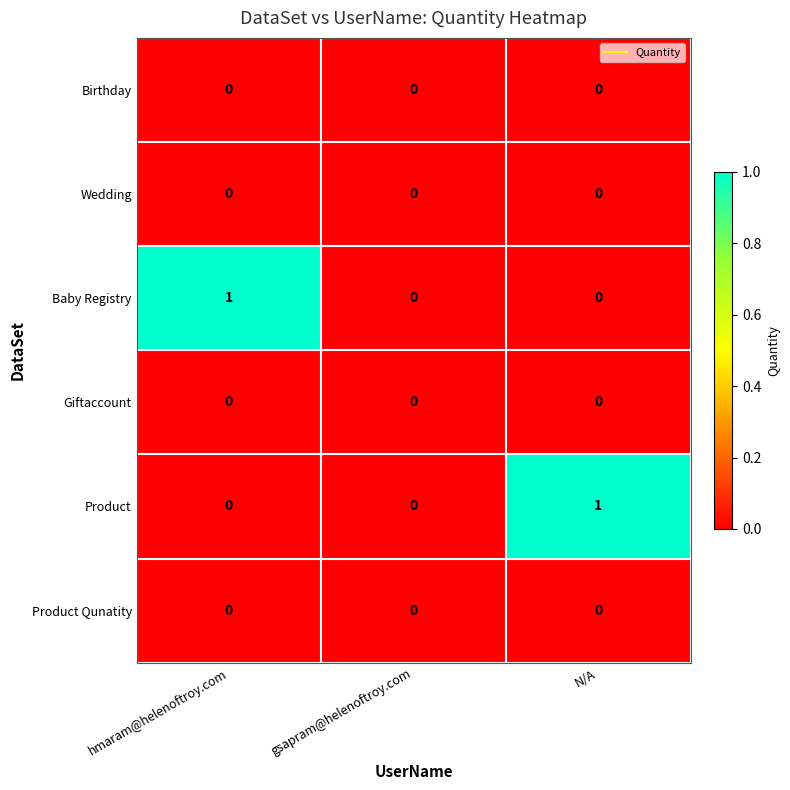

Between gsapram@helenoftroy.com and N/A, which series saw the biggest shift?

Product